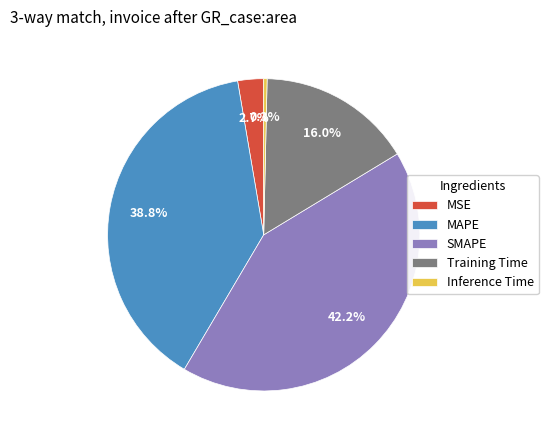

Do Training Time and SMAPE together represent more than half of the pie?

Yes